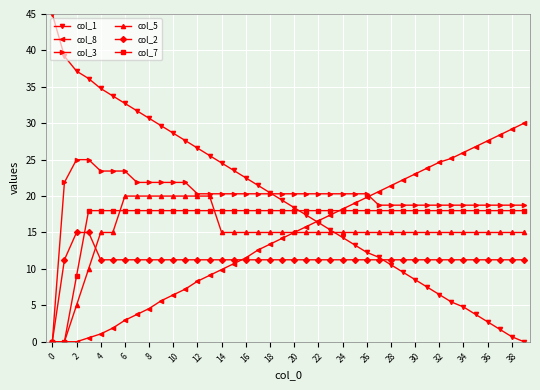

What is the greatest value displayed?

45.0